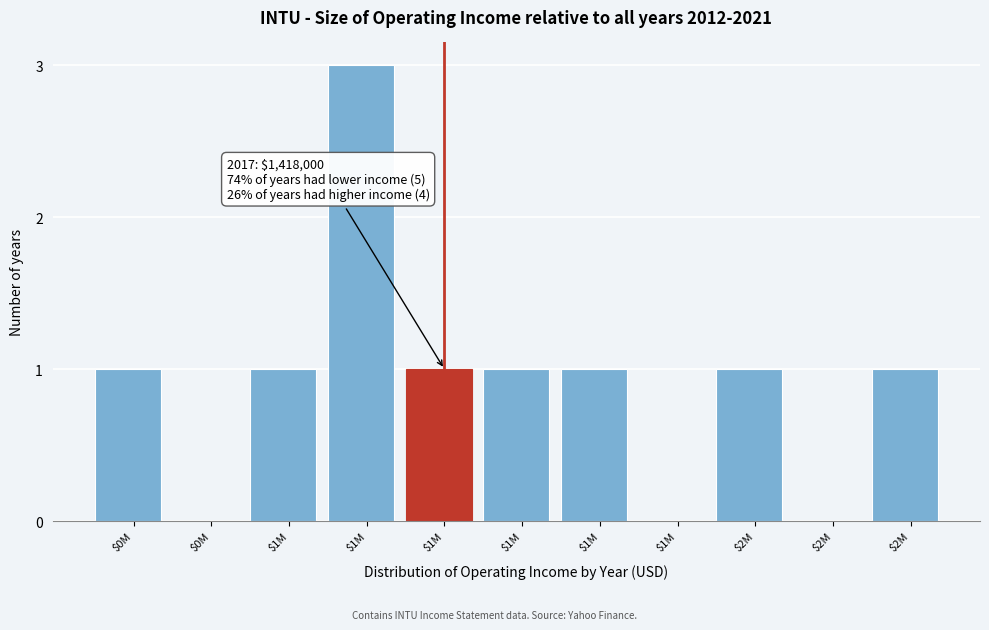

Are the bars horizontal?

No